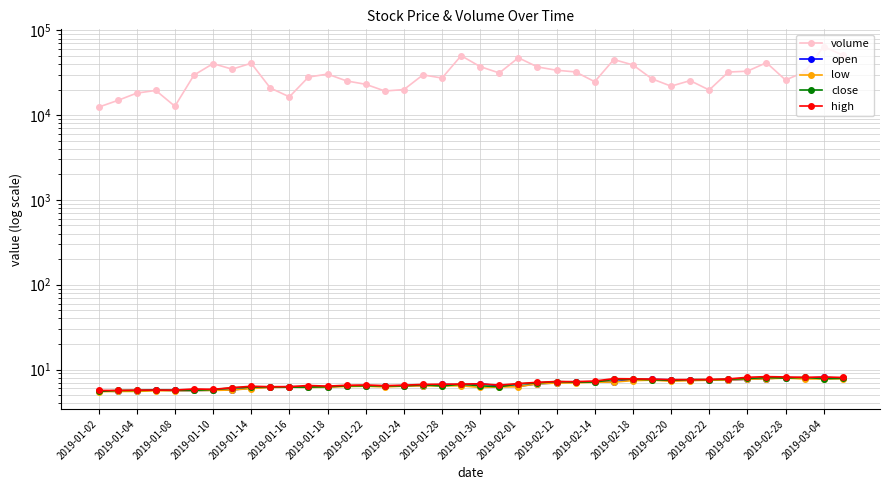

Does the chart display data point markers on the line(s)?

Yes